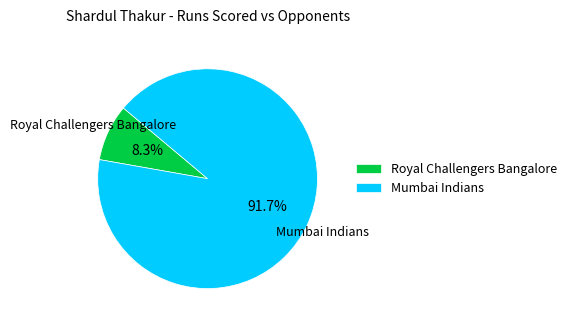

To the nearest percent, what is the combined percentage of Royal Challengers Bangalore and Mumbai Indians?

100%